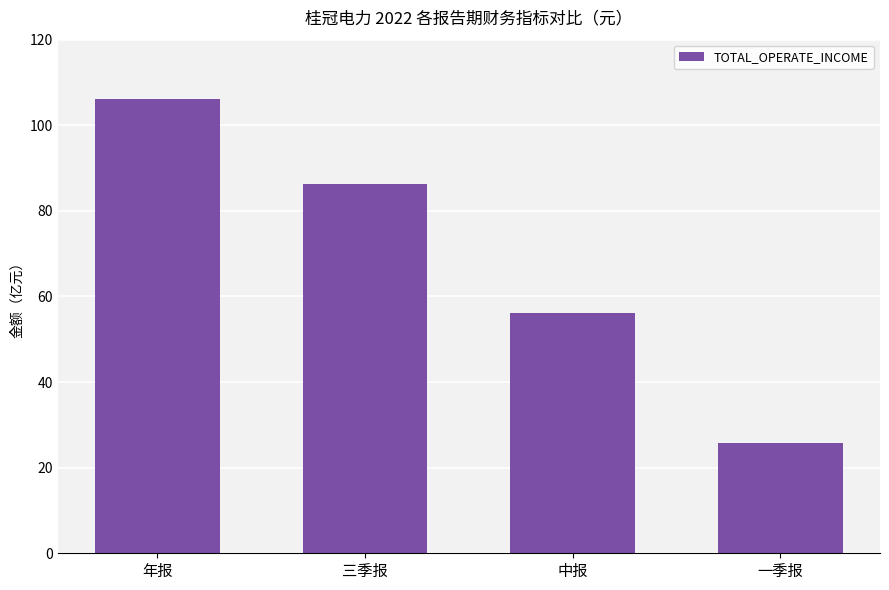

What is the label of the 3rd bar from the left?

中报